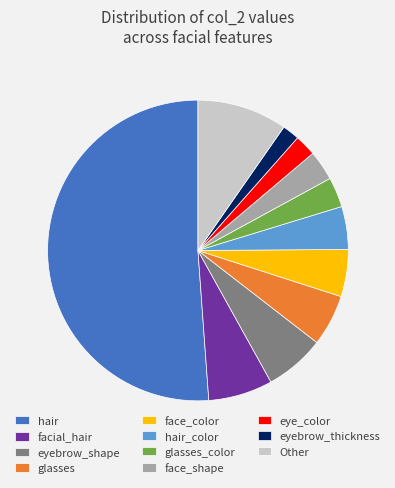

Is eyebrow_shape the majority of the pie?

No